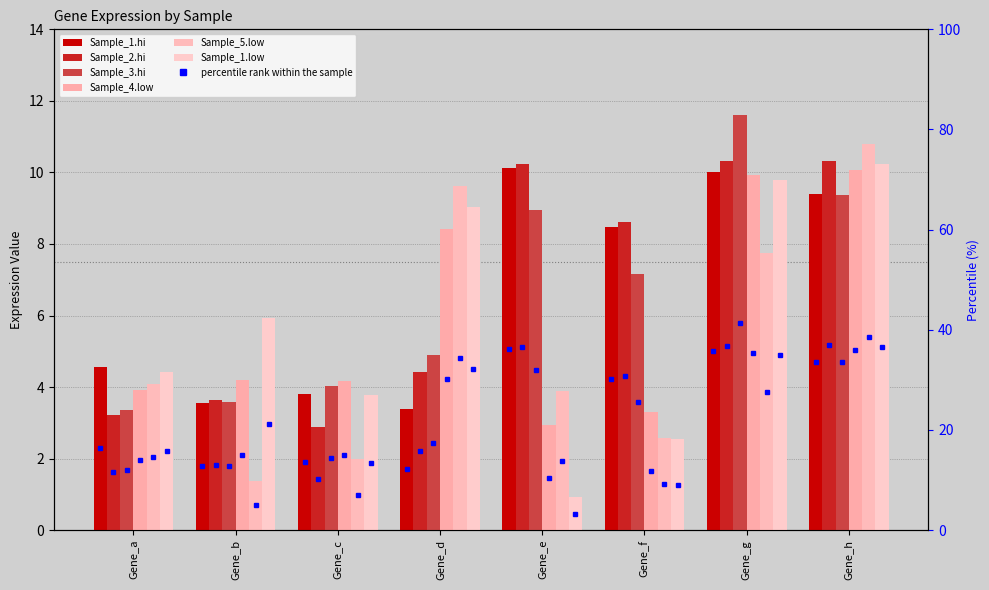

What is the difference between the maximum and minimum values in the Sample_1.hi series?

6.7